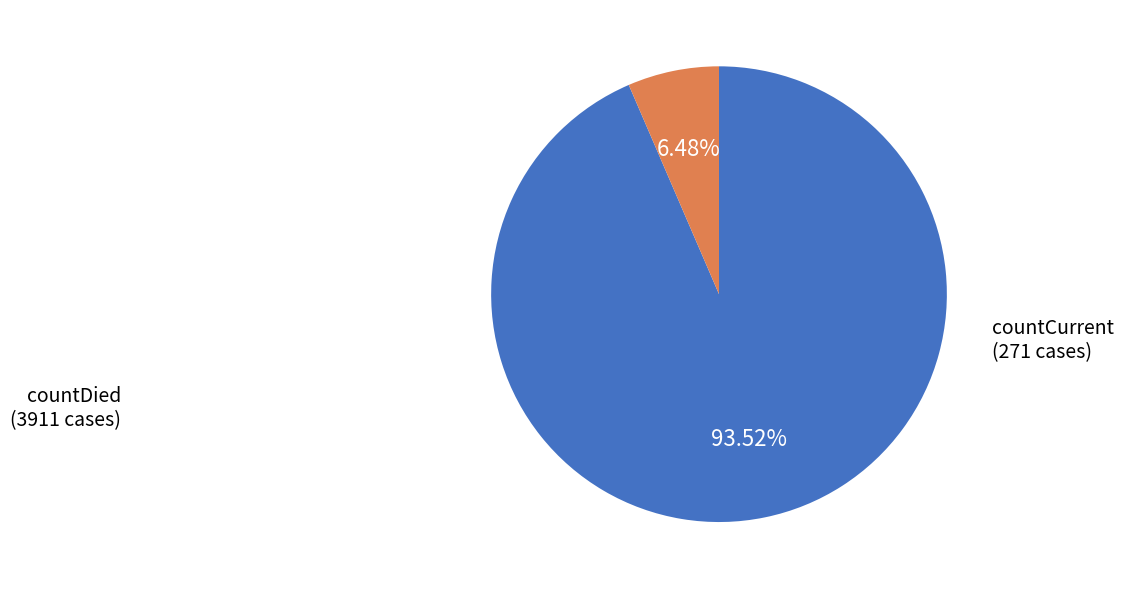

How much of the chart is everything except countDied?

6.5%